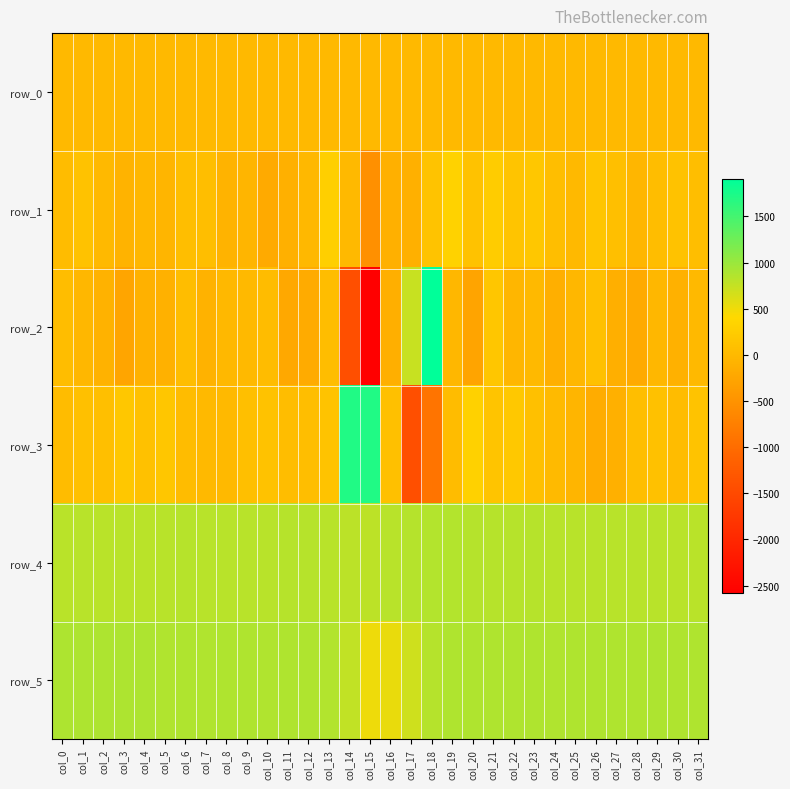

The row_3 series shows 88.0 at col_1. True or false?

True